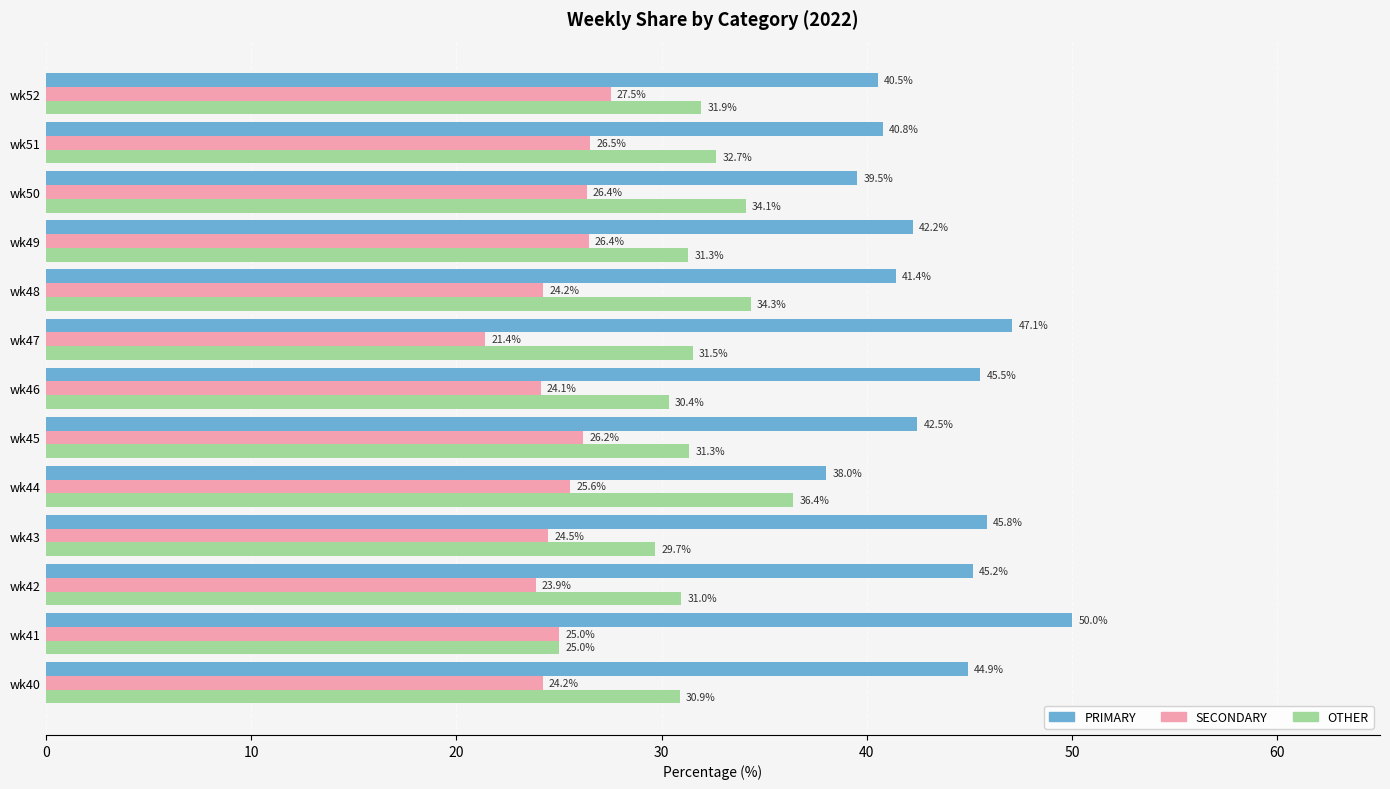

Is it true that PRIMARY equals 42.5 at wk45?

True